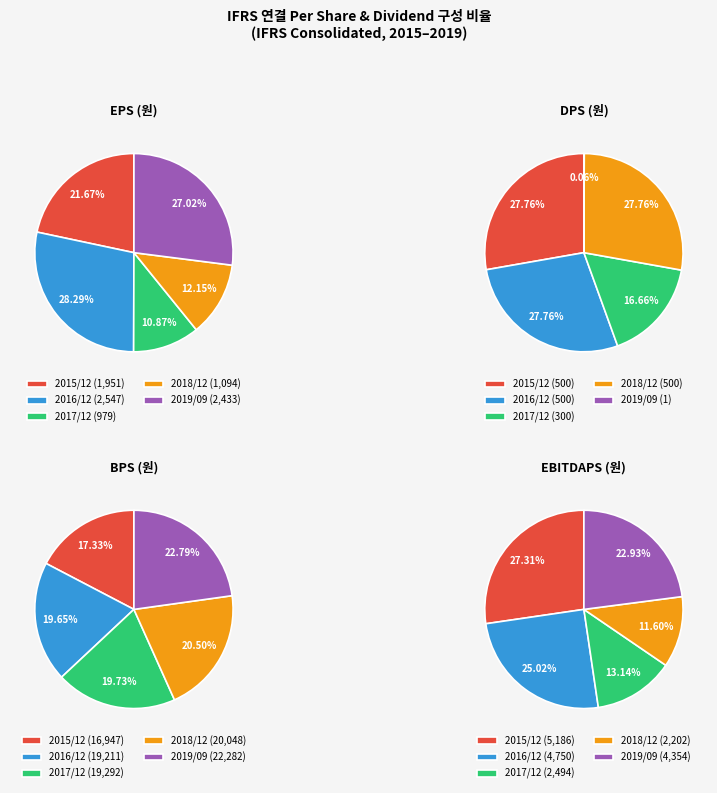

Which category has the biggest portion of the pie?

2019/09